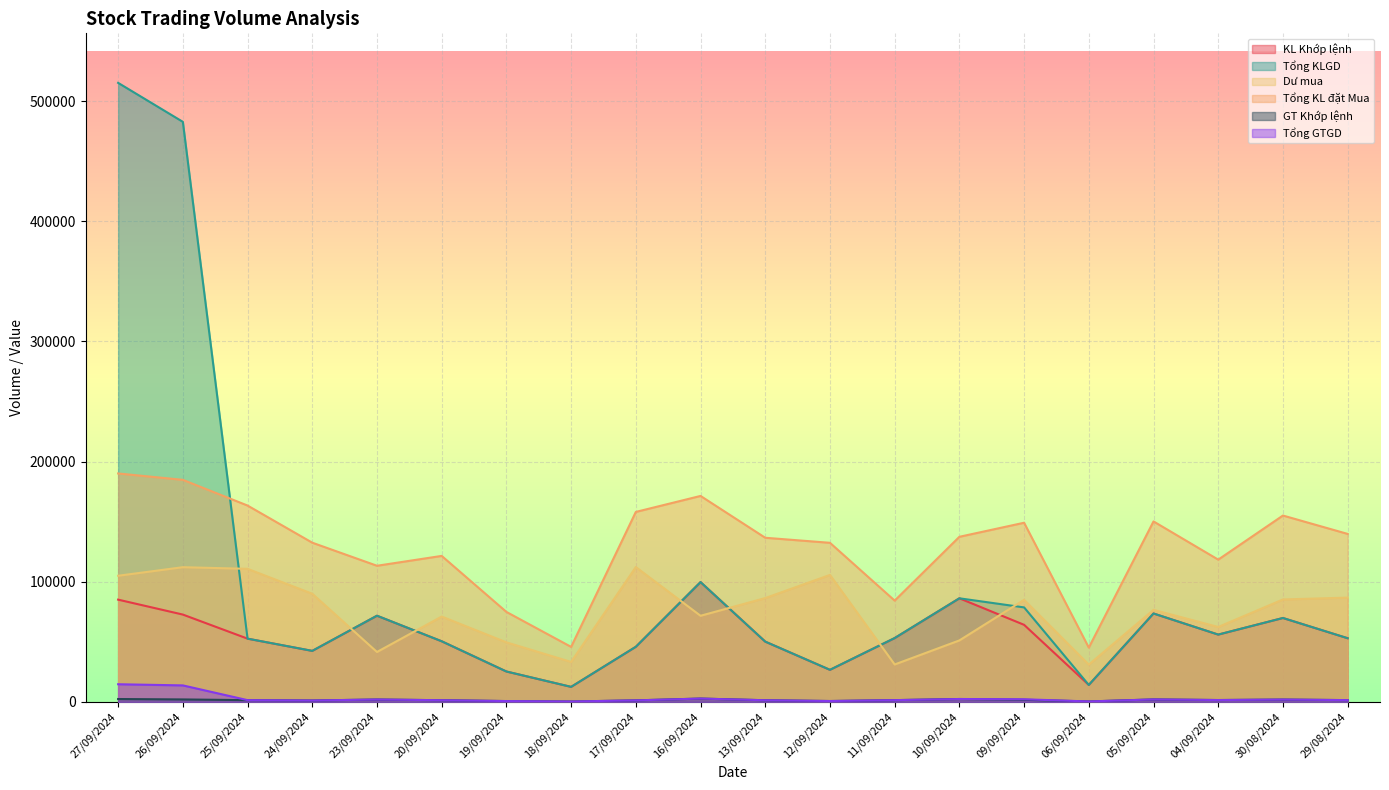

What is the value of the KL Khớp lệnh point at the 12th from the left?

26712